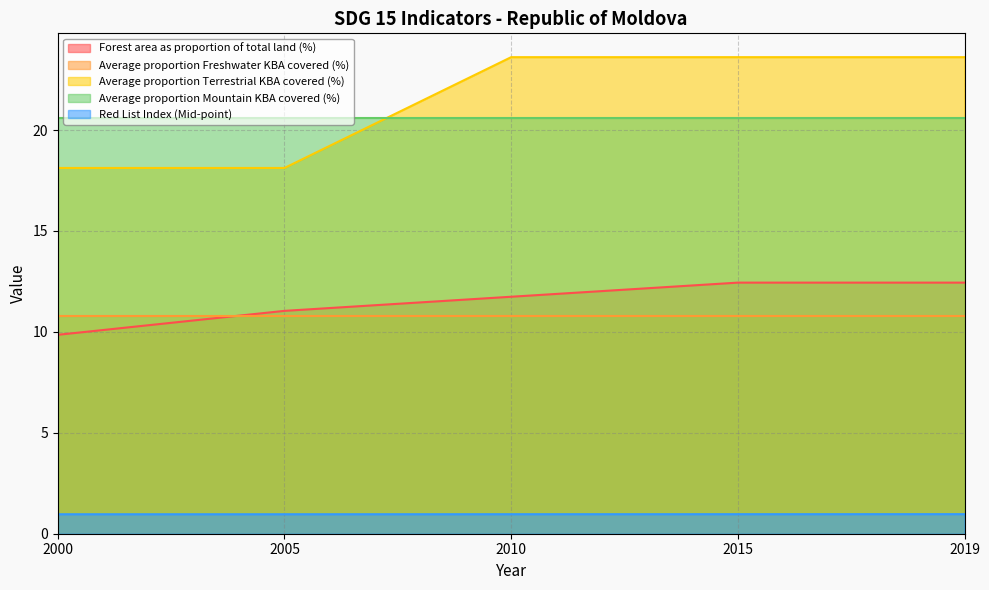

The Red List Index (Mid-point) series shows 0.5 at 2015. True or false?

False